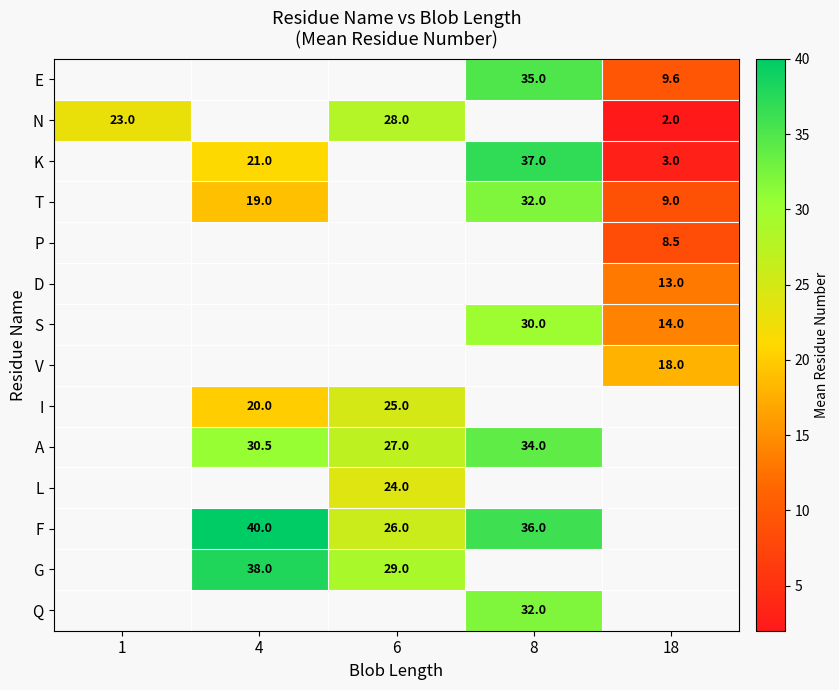

The V series shows 18.0 at 18. True or false?

True